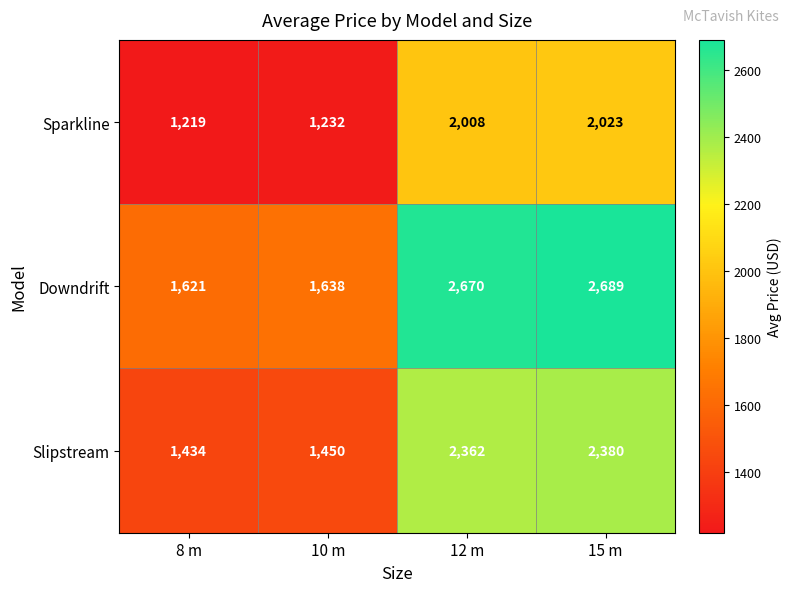

Rank the series by their maximum value, from lowest to highest.

Sparkline, Slipstream, Downdrift